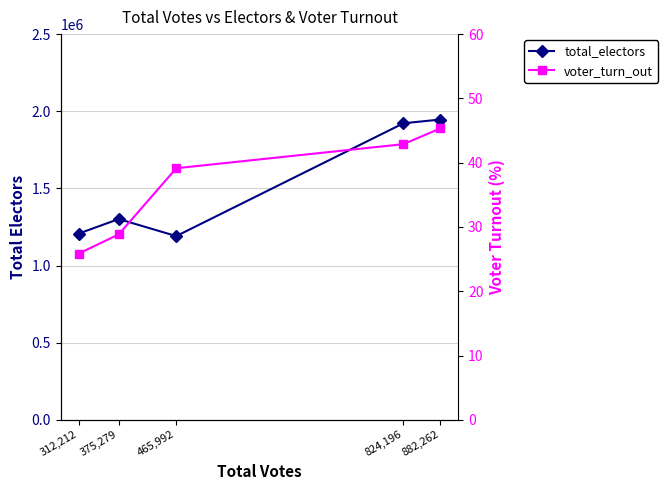

Reading left to right, transcribe all the data shown in this chart.

total_electors: 882,262=1946249.0	824,196=1922034.0	465,992=1190766.0	375,279=1301143.0	312,212=1207230.0
voter_turn_out: 882,262=45.3	824,196=42.9	465,992=39.1	375,279=28.8	312,212=25.9